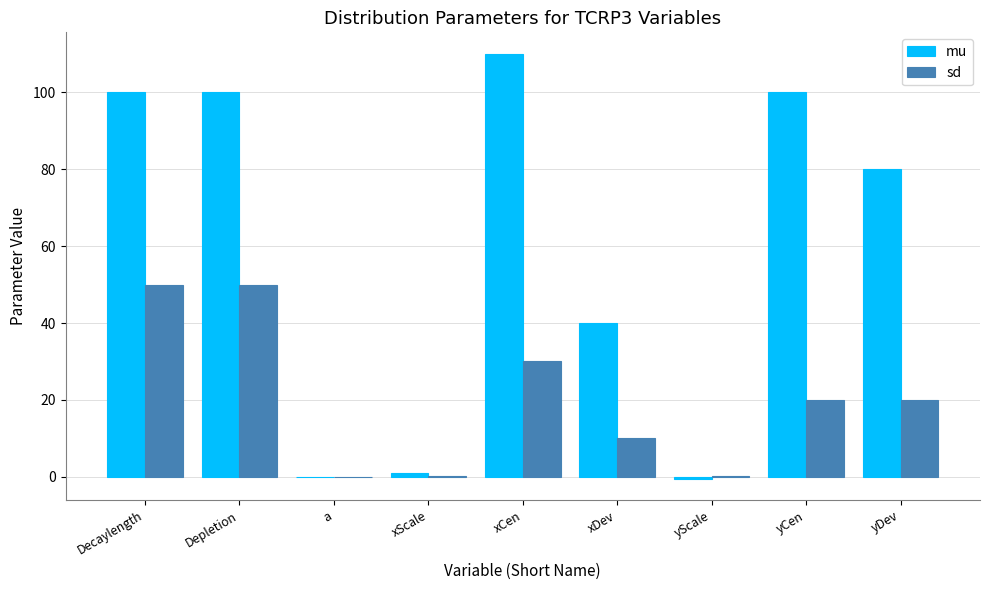

Which series has the largest total across all categories?

mu